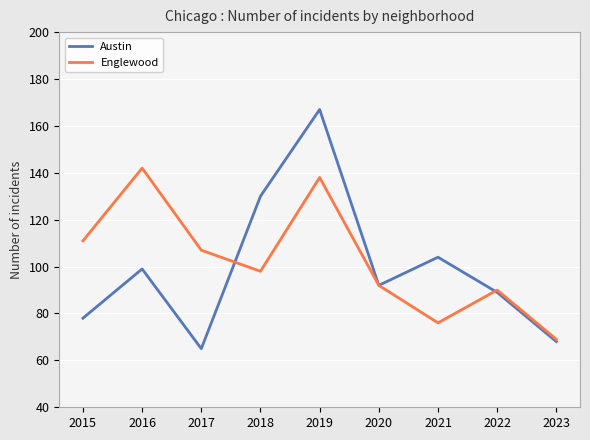

At which category does Austin reach its first local valley?

2017